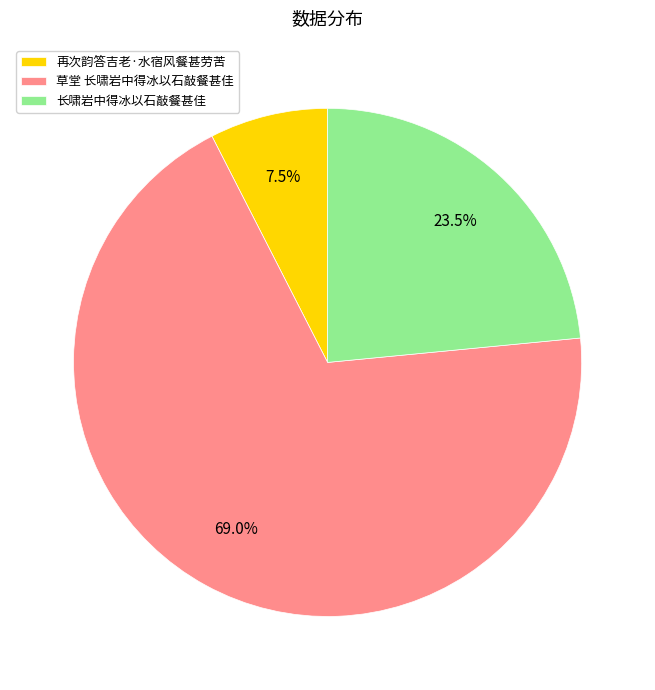

How many slices are in this pie chart?

3